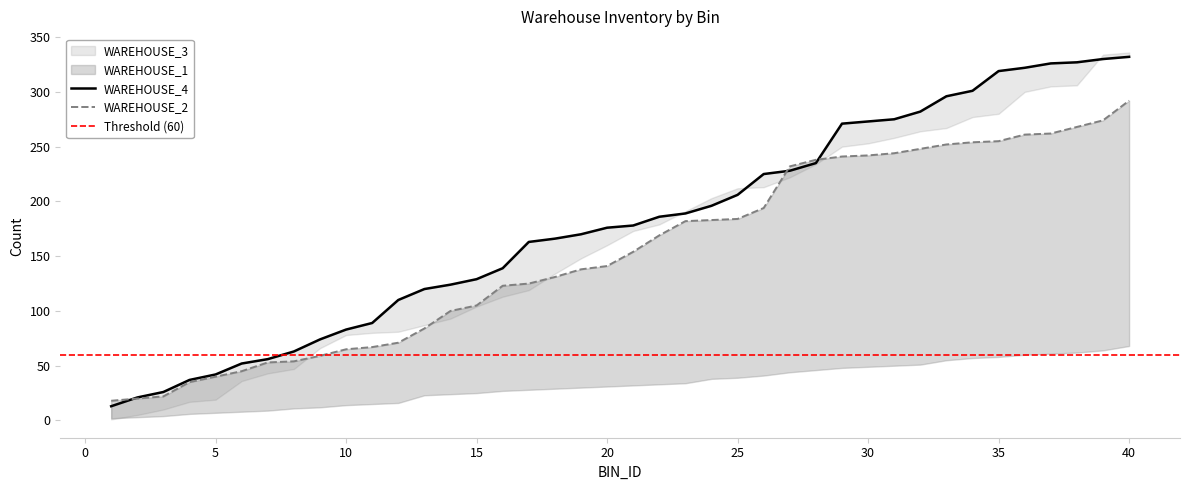

Which category has the highest value in the WAREHOUSE_3 series?

40